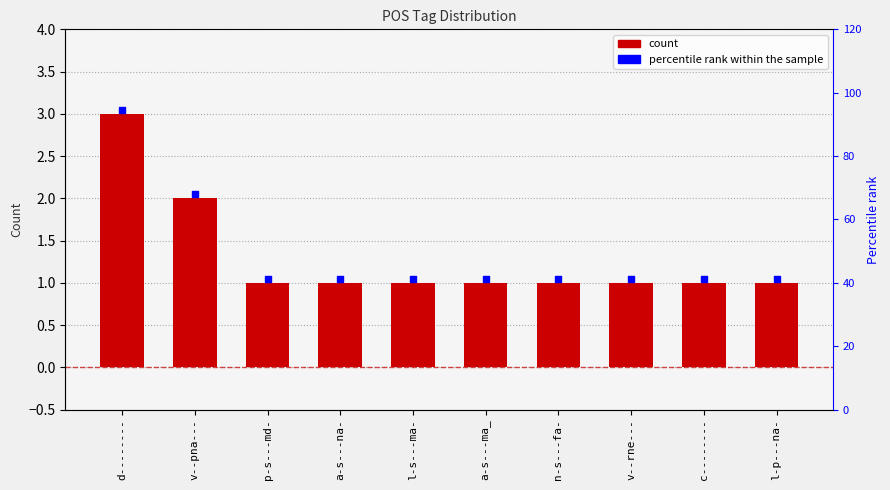

At how many categories does at least one series exceed 1?

10